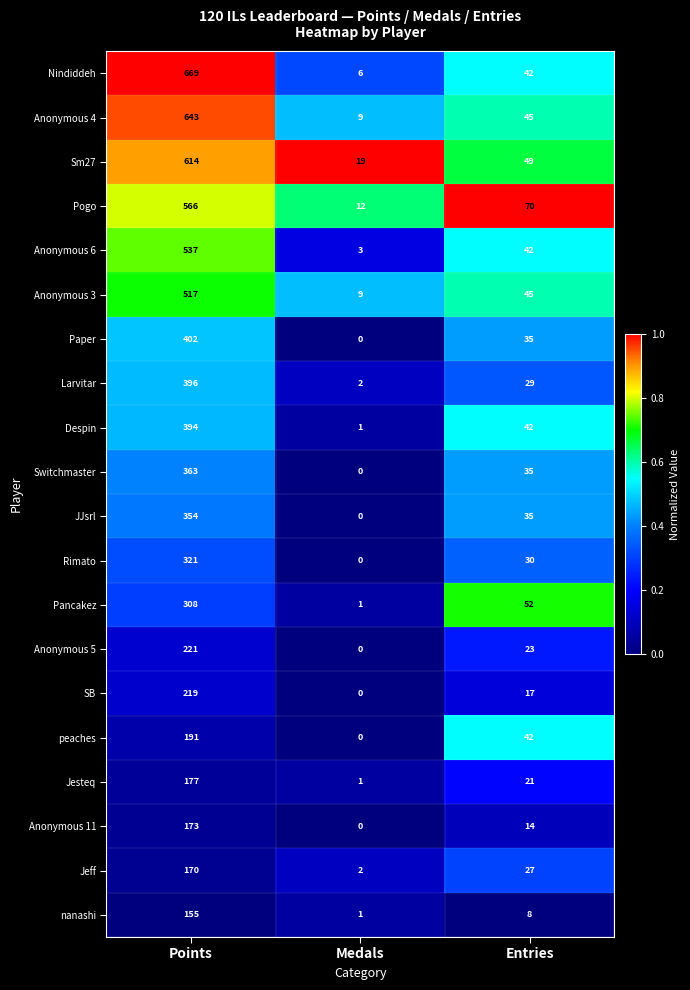

What is the sum of the Despin values at Points and Entries?

436